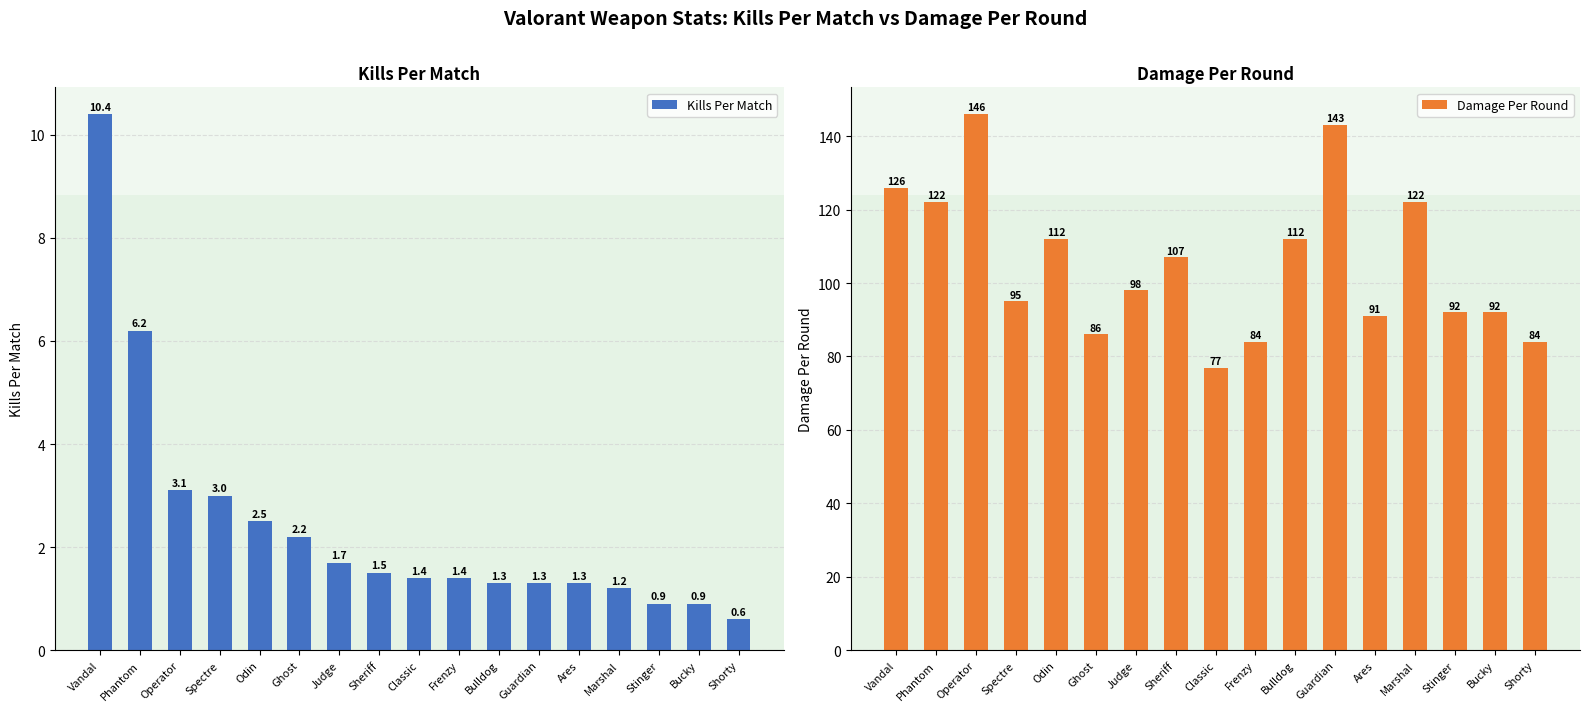

What is the sum of the Damage Per Round values at Operator and Ghost?

232